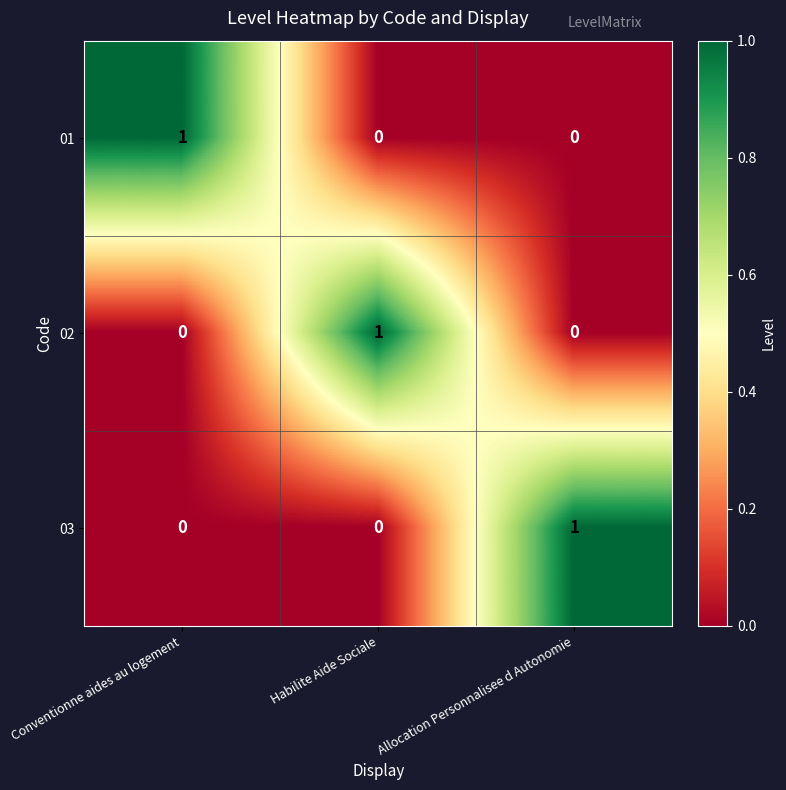

Is it true that 01 equals 1 at Habilite Aide Sociale?

False